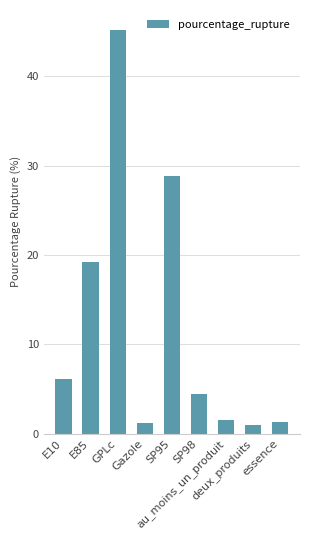

The chart shows a value of 4.4 at SP98. True or false?

True